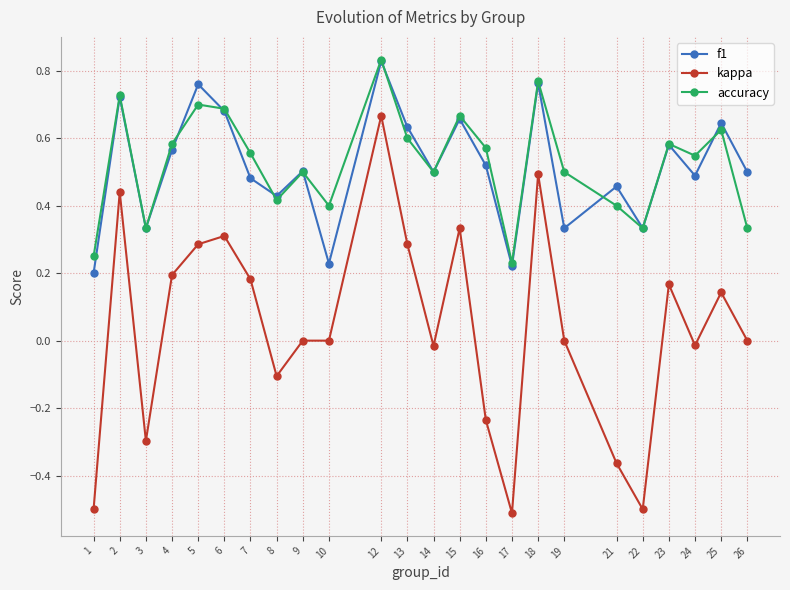

At which category does accuracy reach its first local valley?

3